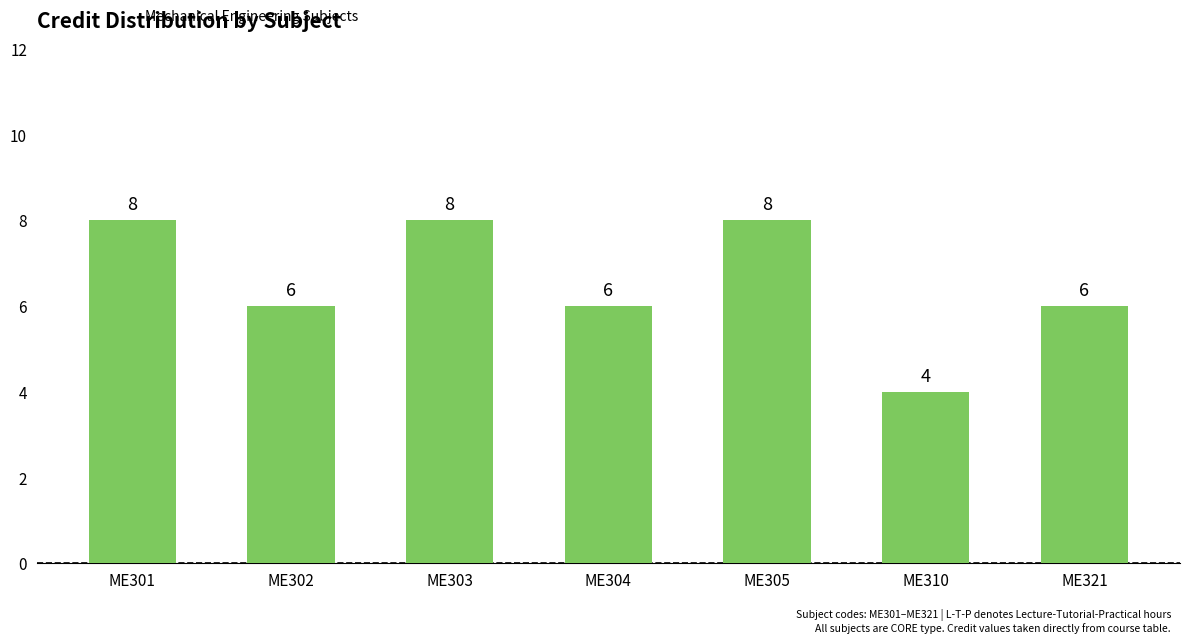

Where does the data first go above 6?

ME301